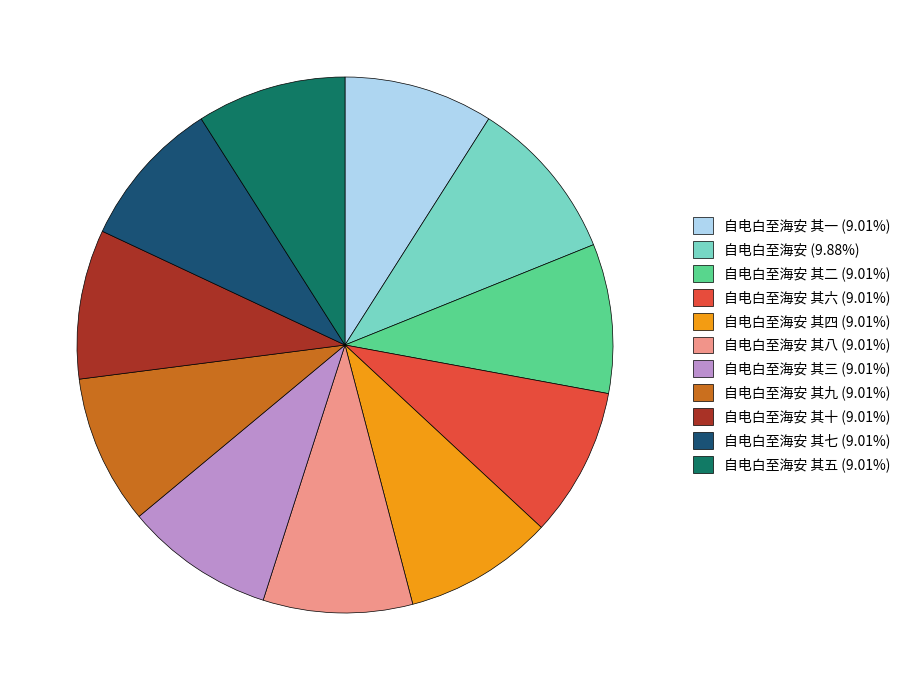

Combined, do 自电白至海安 其一 (9.01%) and 自电白至海安 其七 (9.01%) account for over 50%?

No